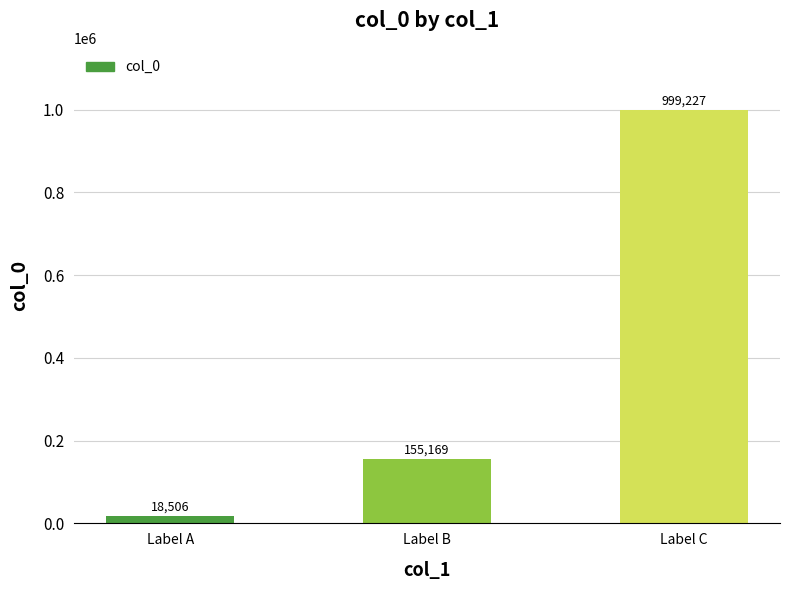

Rank the categories by value from lowest to highest.

Label A, Label B, Label C